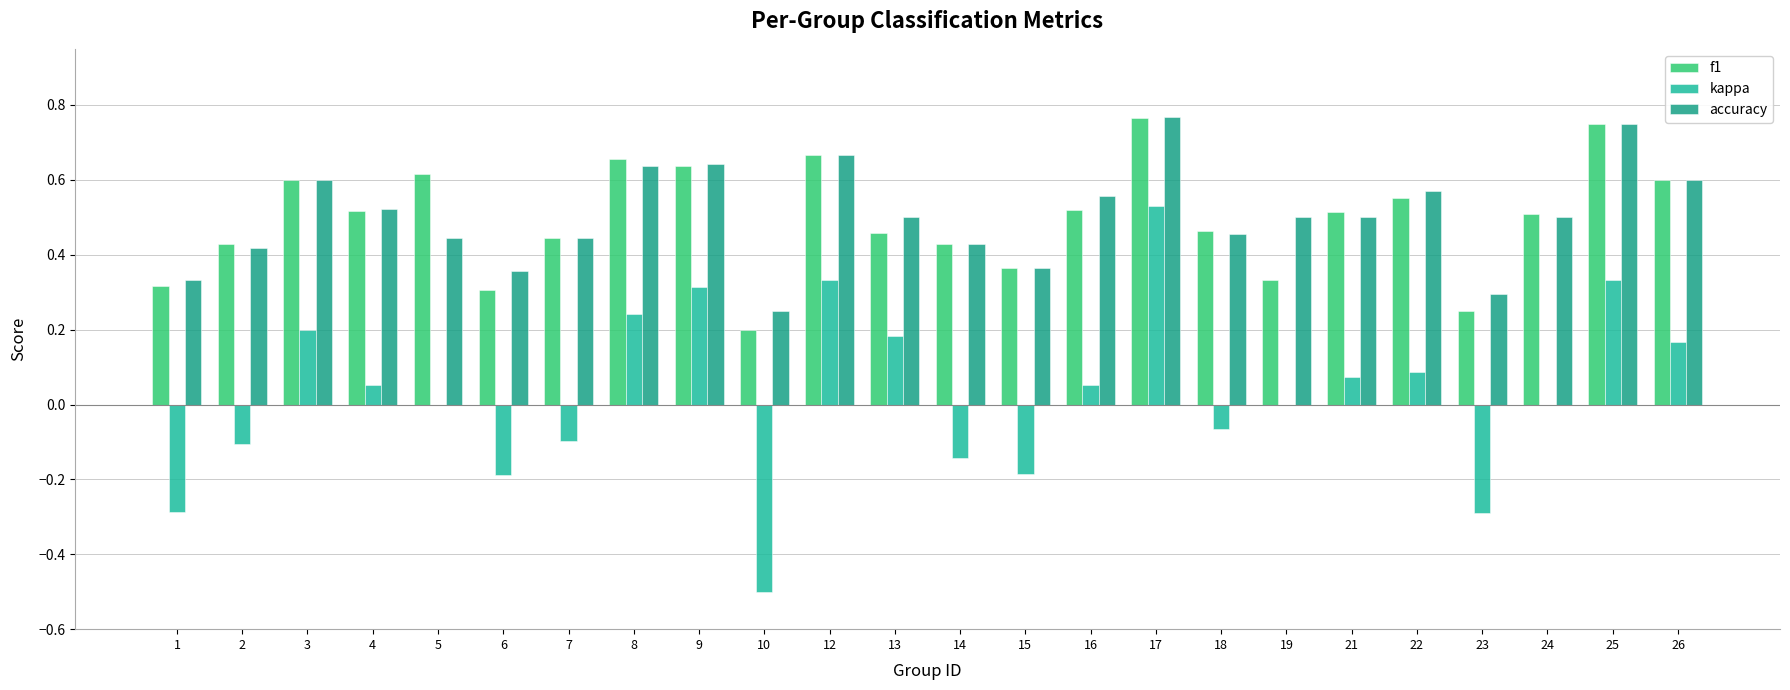

At which category is the sum across all series the highest?

17